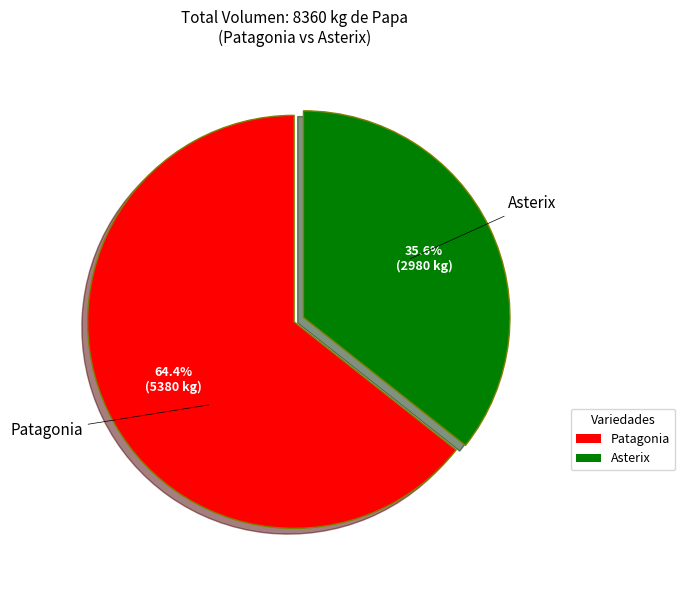

True or false: Patagonia accounts for 60% of the total.

False